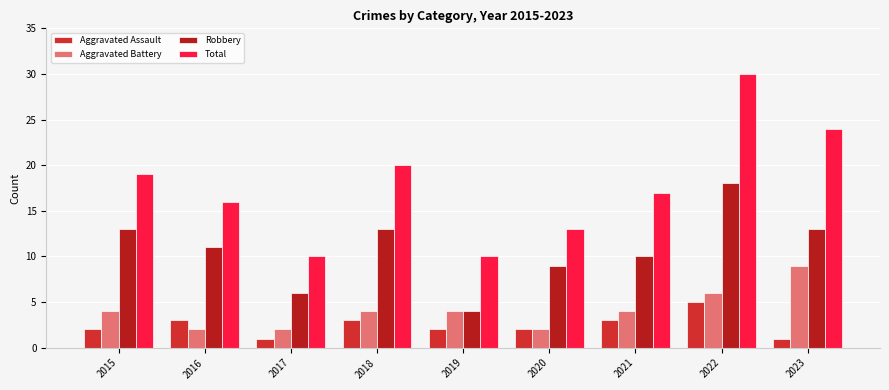

What value does the Aggravated Battery series have at 2022?

6